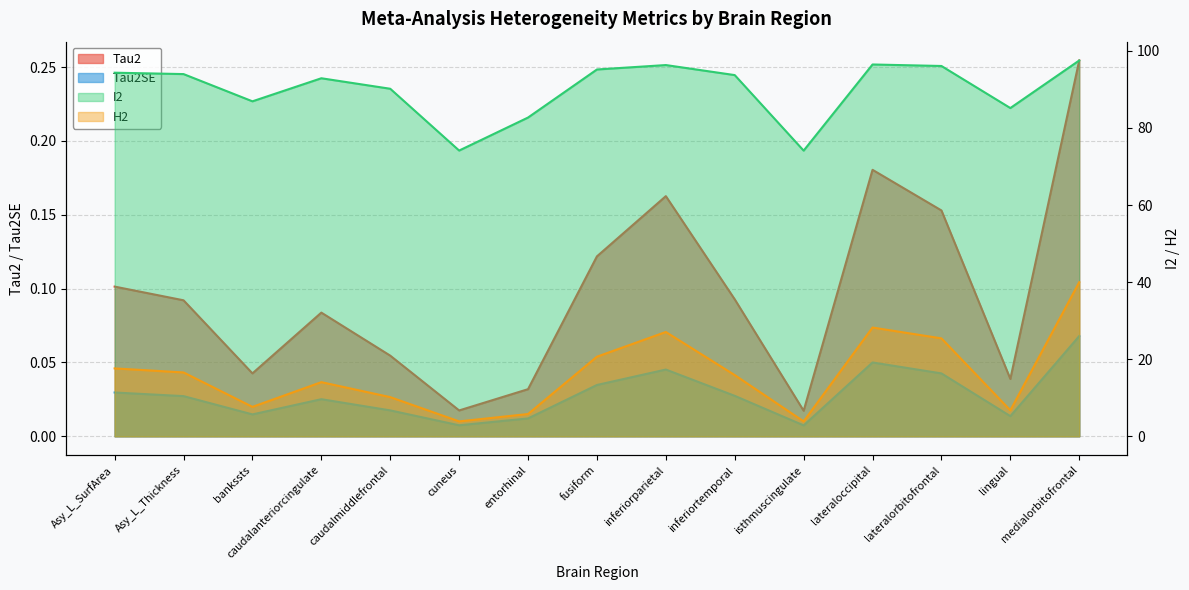

Where is the first local minimum for I2?

bankssts